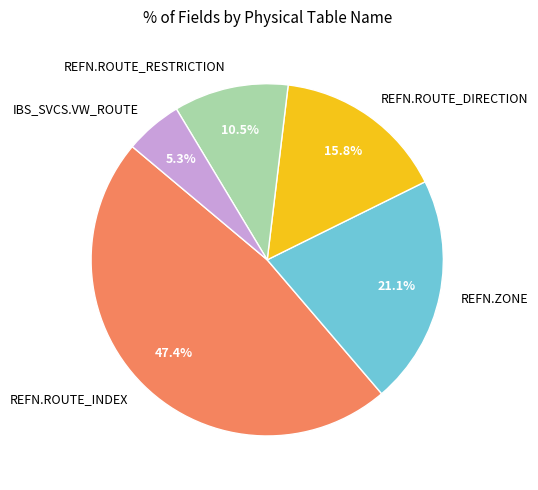

Which slice is the smallest?

IBS_SVCS.VW_ROUTE